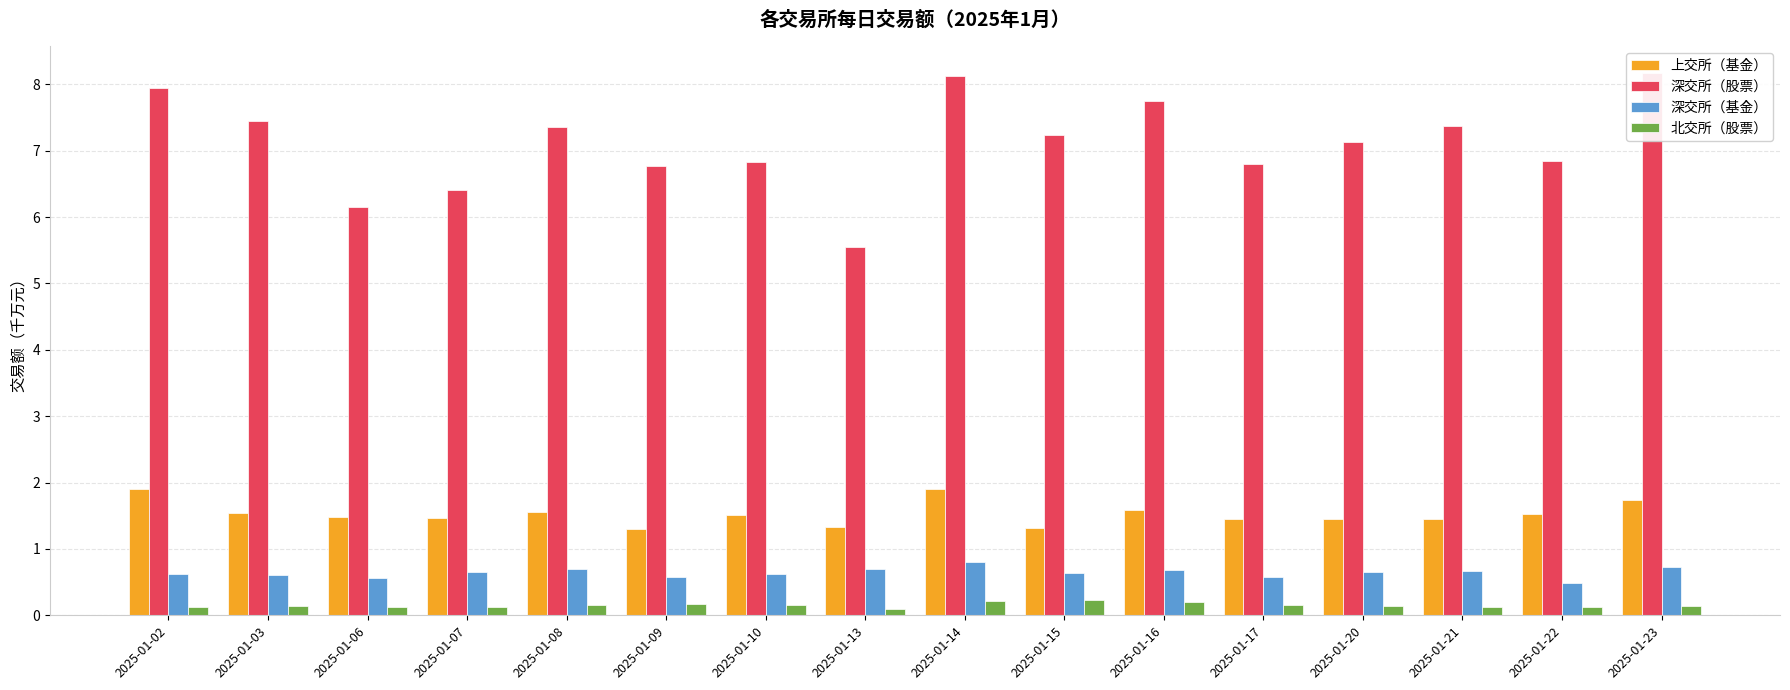

What is the difference between the highest and lowest values at 2025-01-20?

7.0